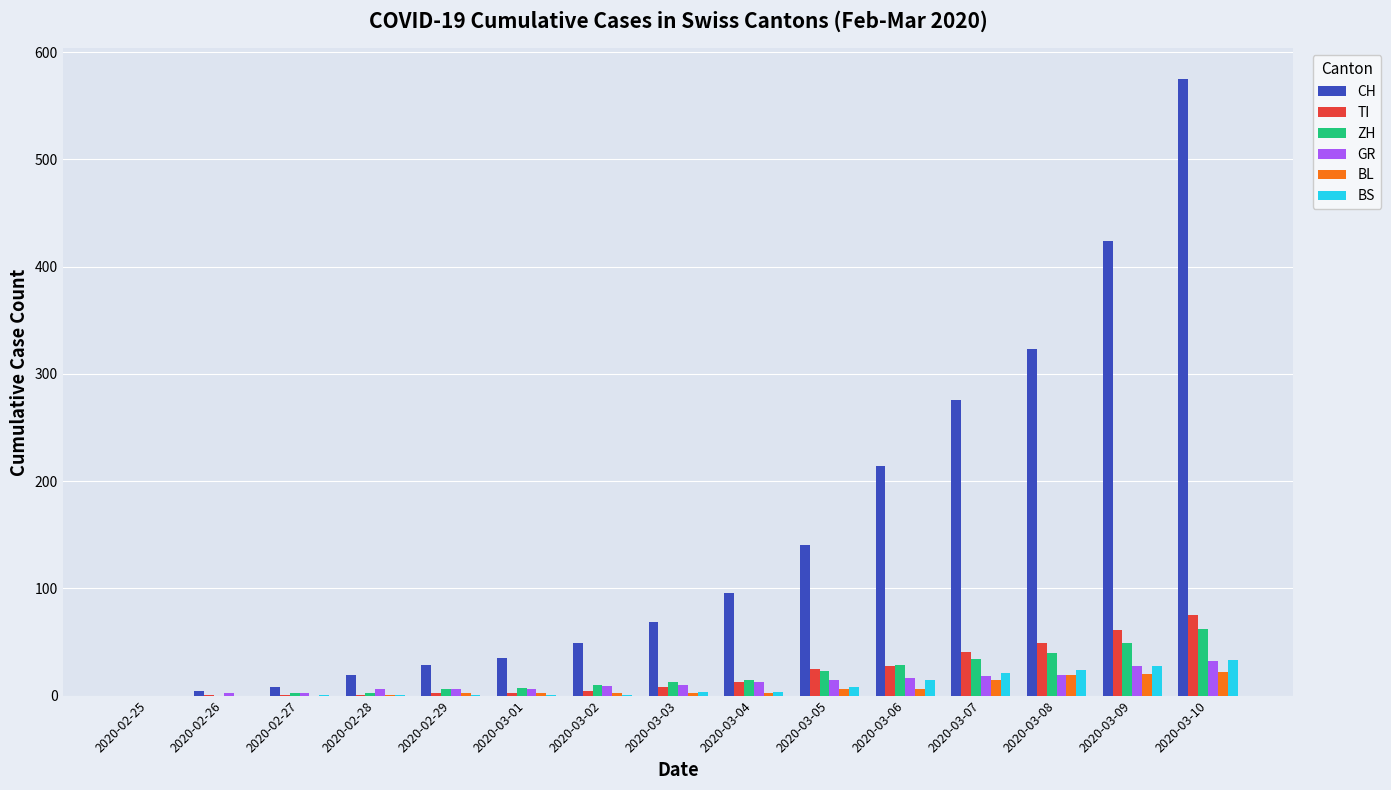

At which label is CH closest to 287?

2020-03-07